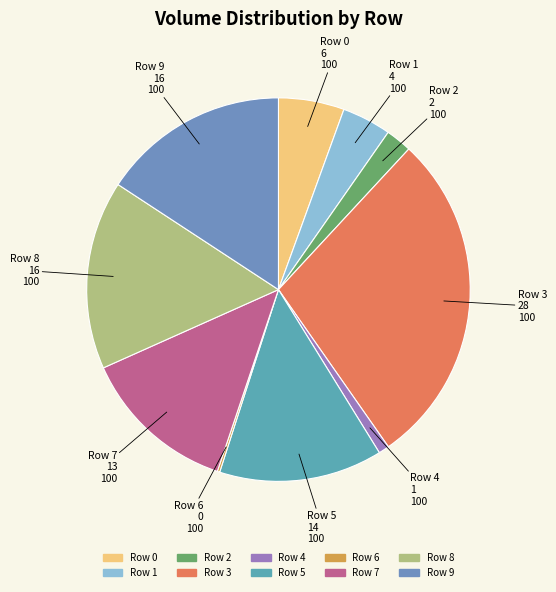

The Row 3 slice represents 34% of the pie. True or false?

False